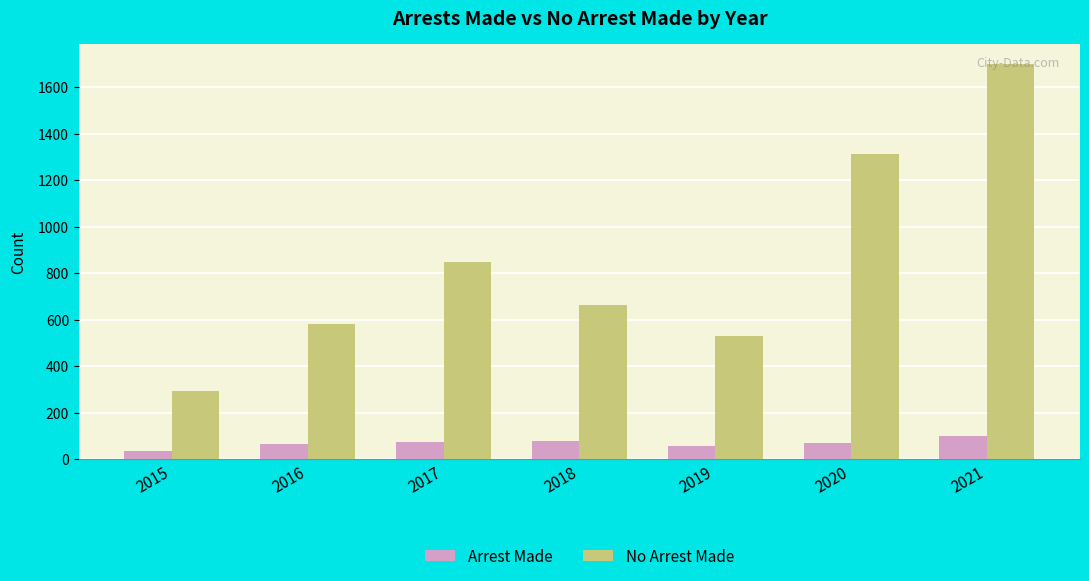

The value of No Arrest Made at 2019 is 838. True or false?

False